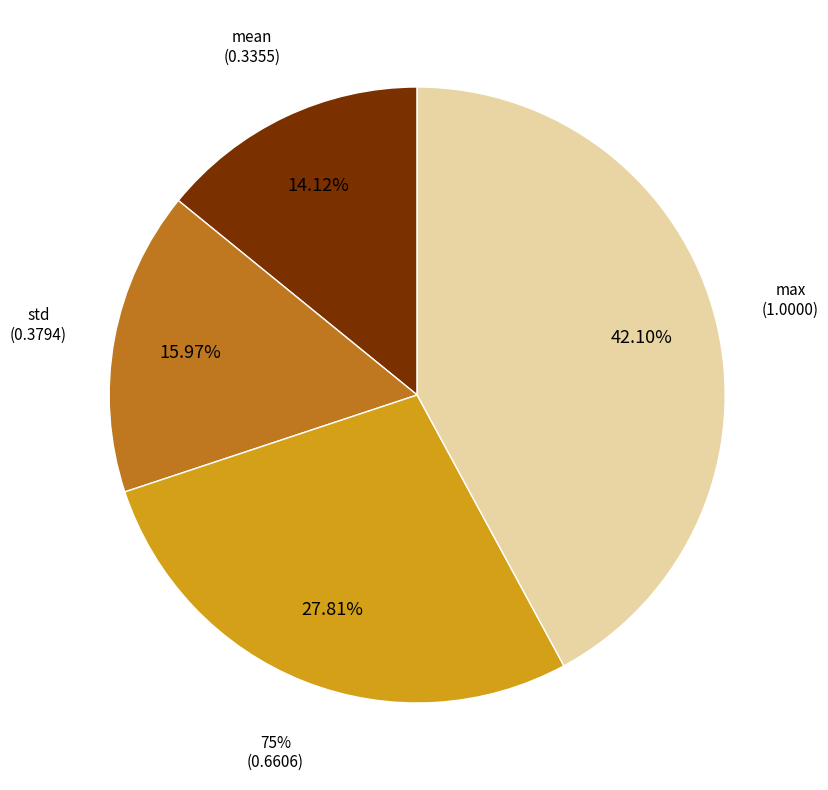

What percentage is NOT represented by std?

84.0%